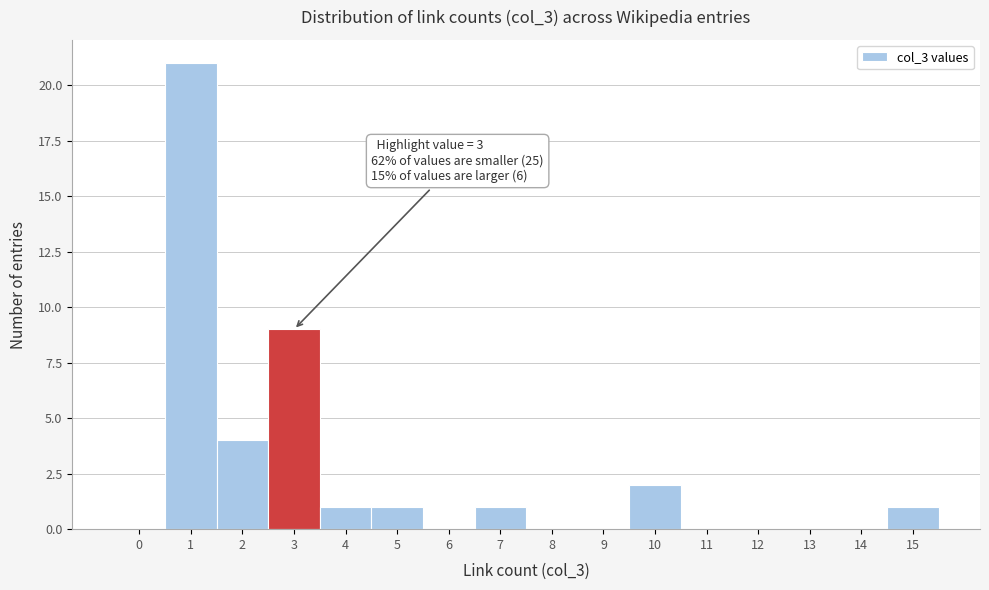

Reading left to right, extract all data points from this chart.

0=0	1=21	2=4	3=9	4=1	5=1	6=0	7=1	8=0	9=0	10=2	11=0	12=0	13=0	14=0	15=1